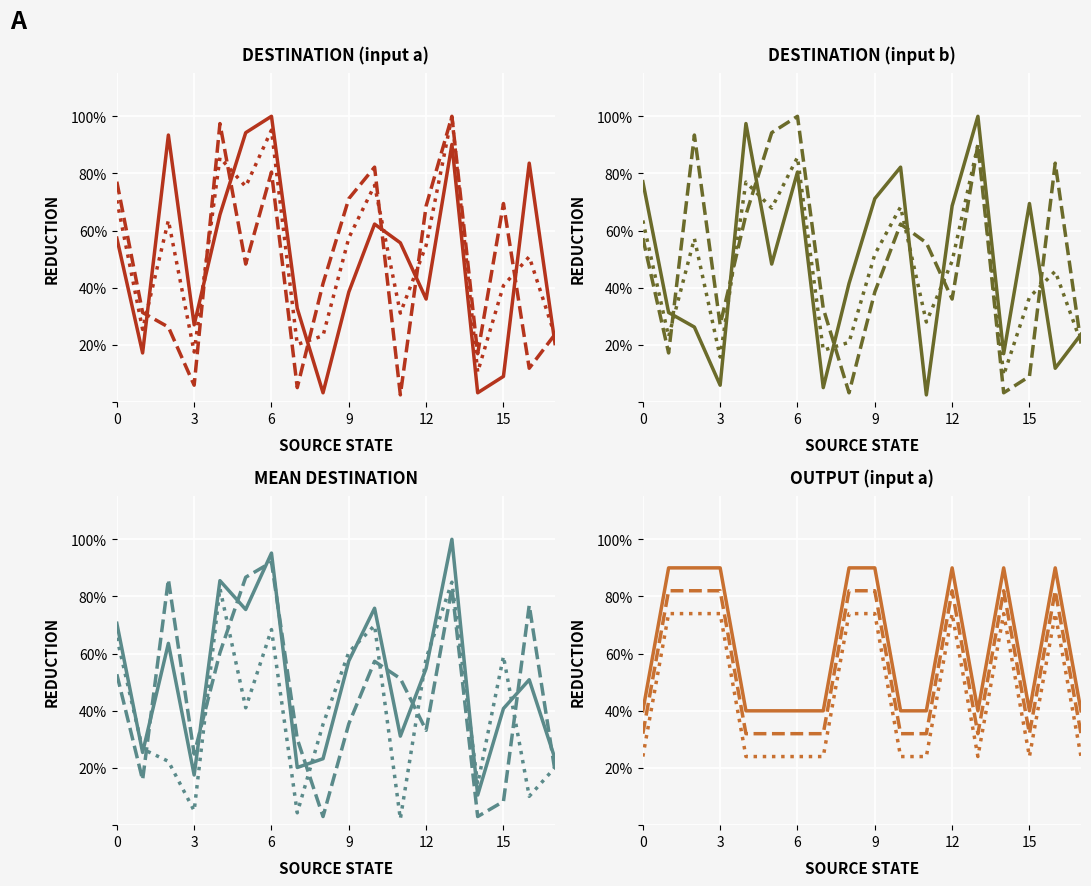

What is the sum of the High values at 13 and 9?

130